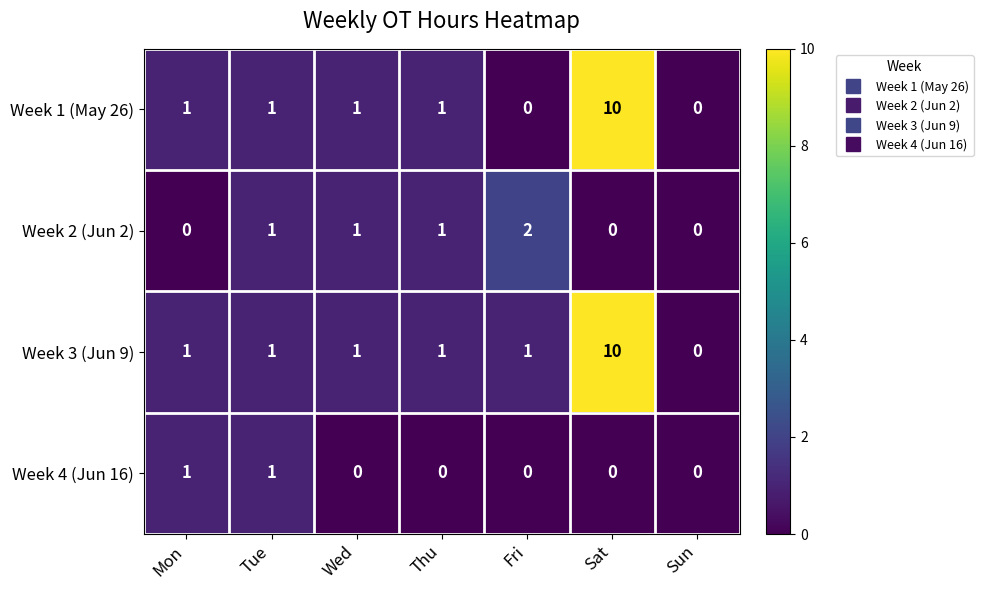

At which category is the sum across all series the highest?

Sat